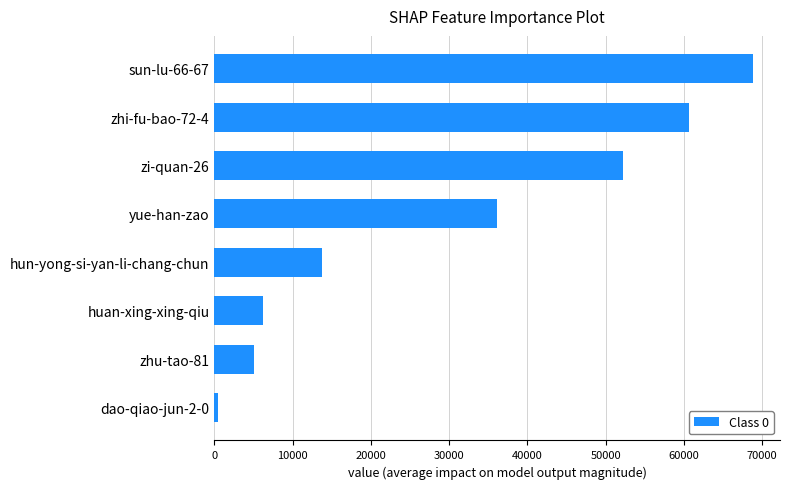

What is the ratio of the value at zhi-fu-bao-72-4 to the value at huan-xing-xing-qiu?

9.8